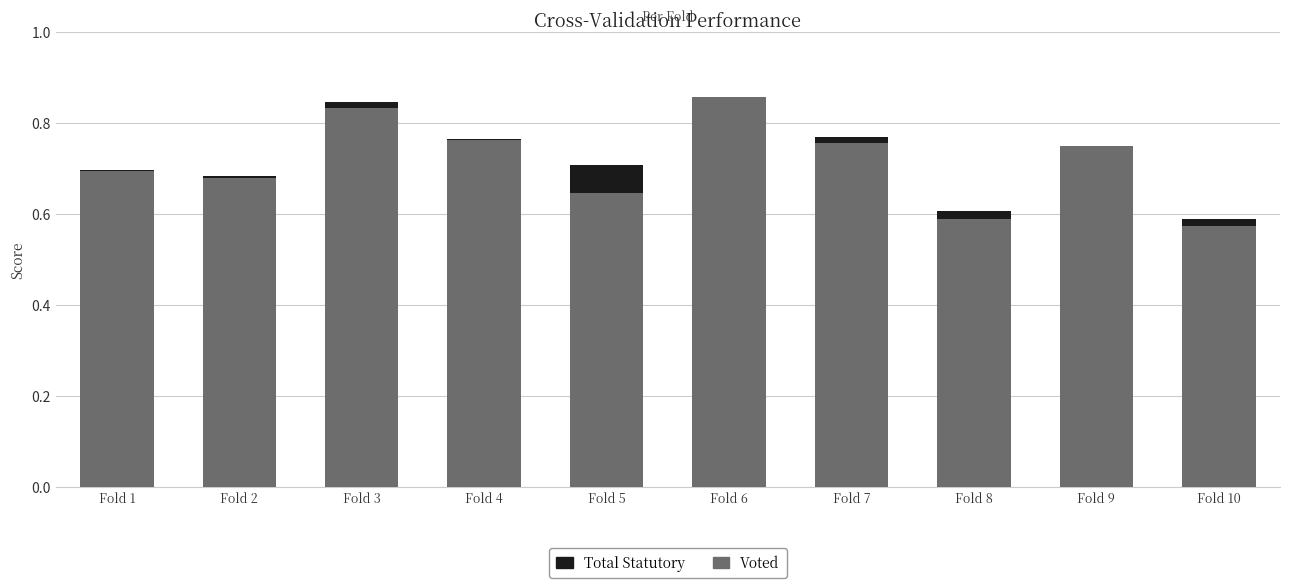

Is it true that Voted equals 0.7 at Fold 9?

True